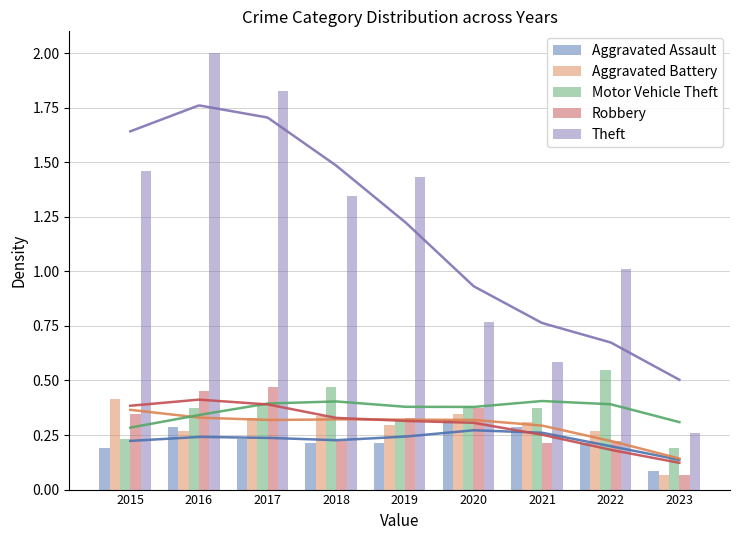

Which has a higher value, 2018 or 2020?

2020